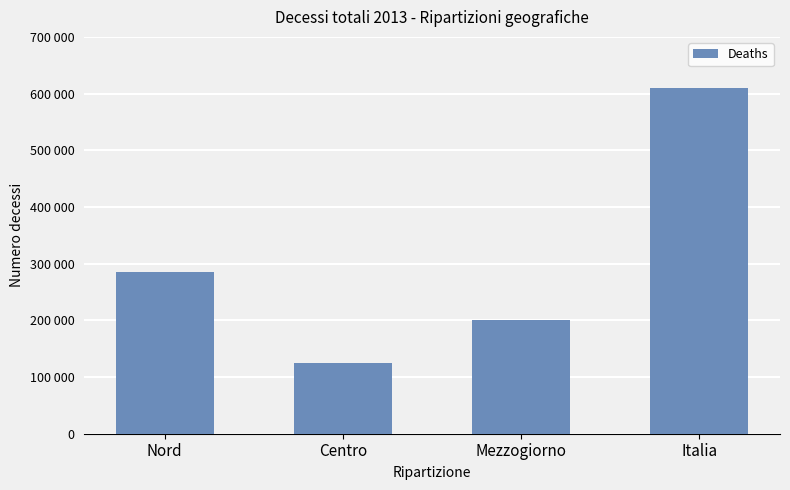

What is the label of the 3rd bar from the left?

Mezzogiorno